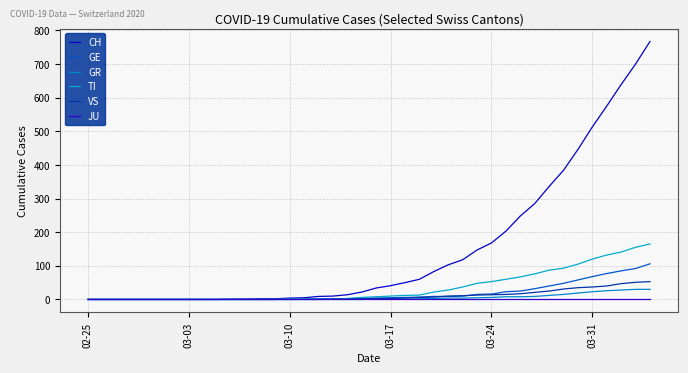

How many lines are shown in the chart?

6